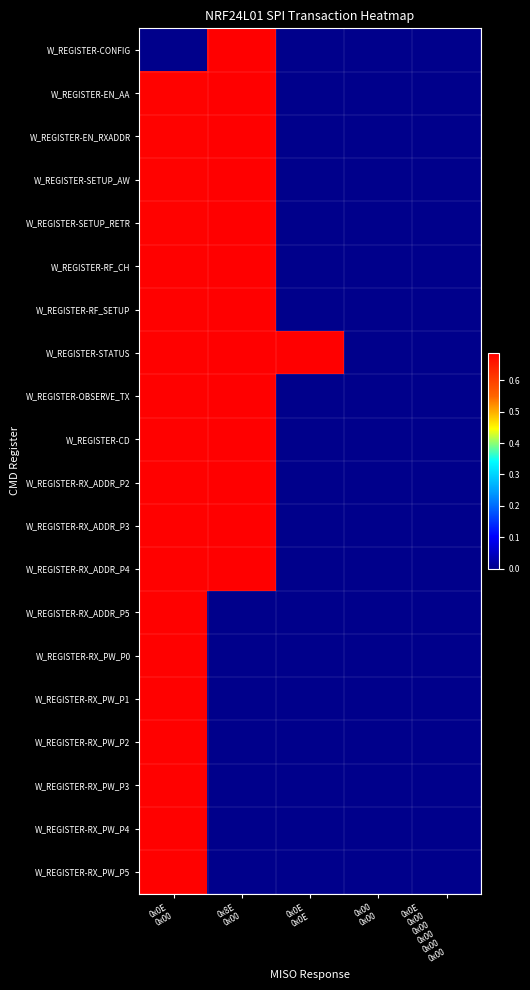

Rank the series by their maximum value, from lowest to highest.

W_REGISTER-RX_ADDR_P5, W_REGISTER-RX_PW_P0, W_REGISTER-RX_PW_P1, W_REGISTER-RX_PW_P2, W_REGISTER-RX_PW_P3, W_REGISTER-RX_PW_P4, W_REGISTER-RX_PW_P5, W_REGISTER-CONFIG, W_REGISTER-EN_AA, W_REGISTER-EN_RXADDR, W_REGISTER-SETUP_AW, W_REGISTER-SETUP_RETR, W_REGISTER-RF_CH, W_REGISTER-RF_SETUP, W_REGISTER-STATUS, W_REGISTER-OBSERVE_TX, W_REGISTER-CD, W_REGISTER-RX_ADDR_P2, W_REGISTER-RX_ADDR_P3, W_REGISTER-RX_ADDR_P4